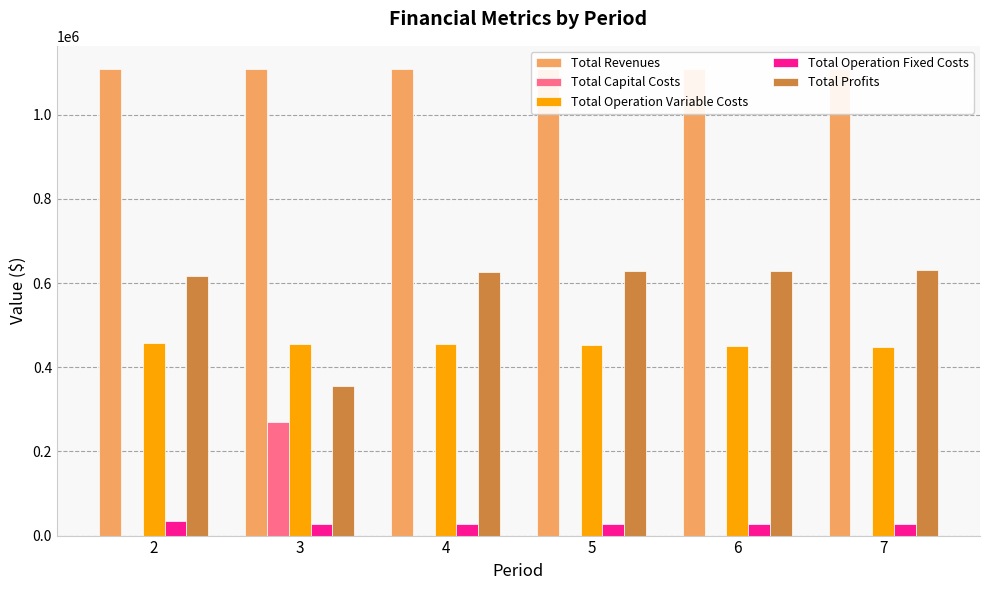

Reading left to right, what are all the values shown in this chart?

Total Revenues: 2=1108247.0	3=1108247.0	4=1108247.0	5=1108247.0	6=1108247.0	7=1108247.0
Total Capital Costs: 2=0.0	3=268800.0	4=0.0	5=0.0	6=0.0	7=0.0
Total Operation Variable Costs: 2=457747.1	3=455931.3	4=454113.0	5=452292.2	6=450468.8	7=448642.9
Total Operation Fixed Costs: 2=33627.6	3=28247.2	4=28247.2	5=28247.2	6=28247.2	7=28247.2
Total Profits: 2=616872.3	3=355268.5	4=625886.8	5=627707.7	6=629531.0	7=631356.9